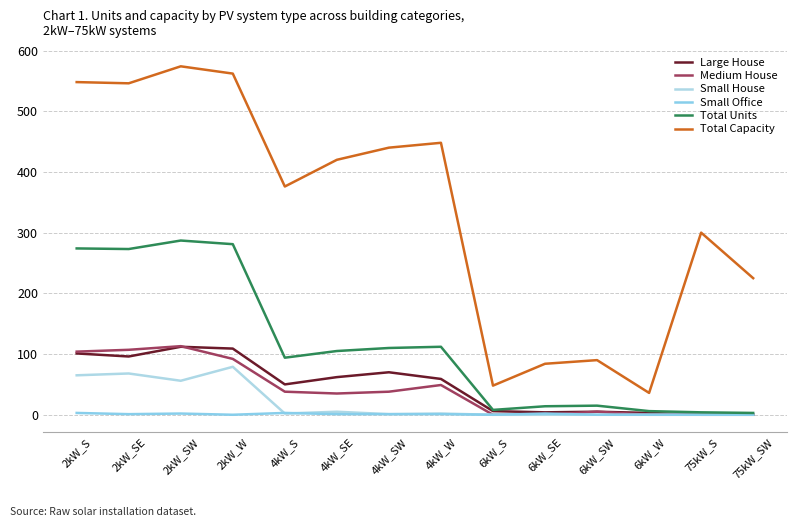

Does the chart display data point markers on the line(s)?

No